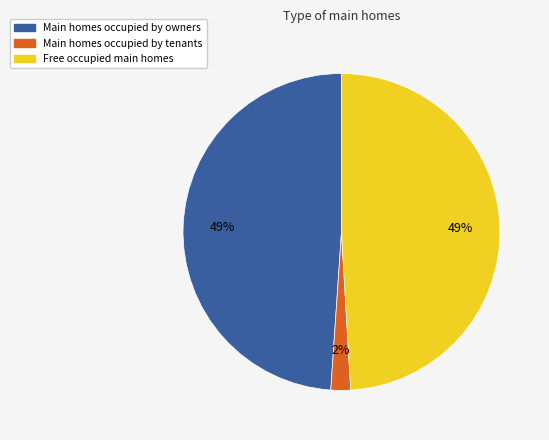

Does any single category account for the majority?

No